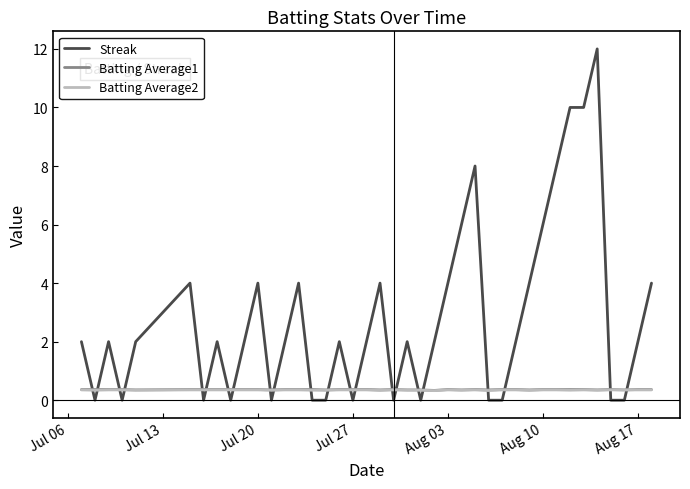

What is the highest value of the Batting Average1 series?

0.4